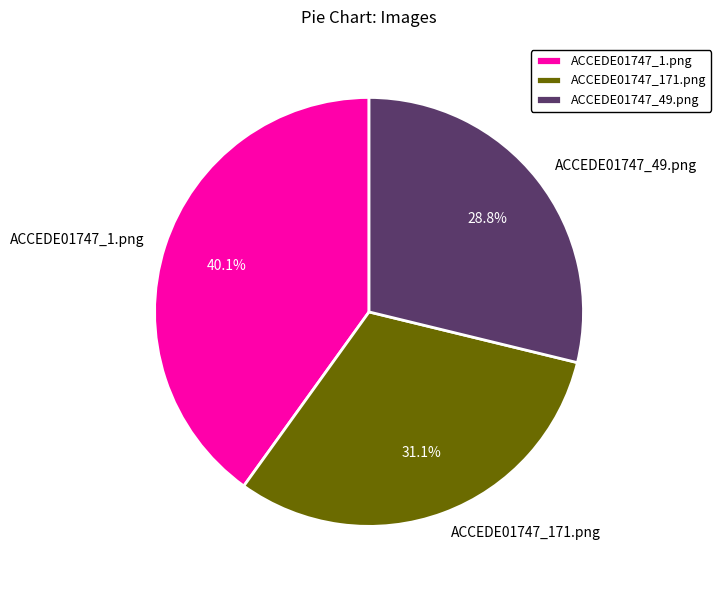

To the nearest percent, what is the average slice percentage?

33%